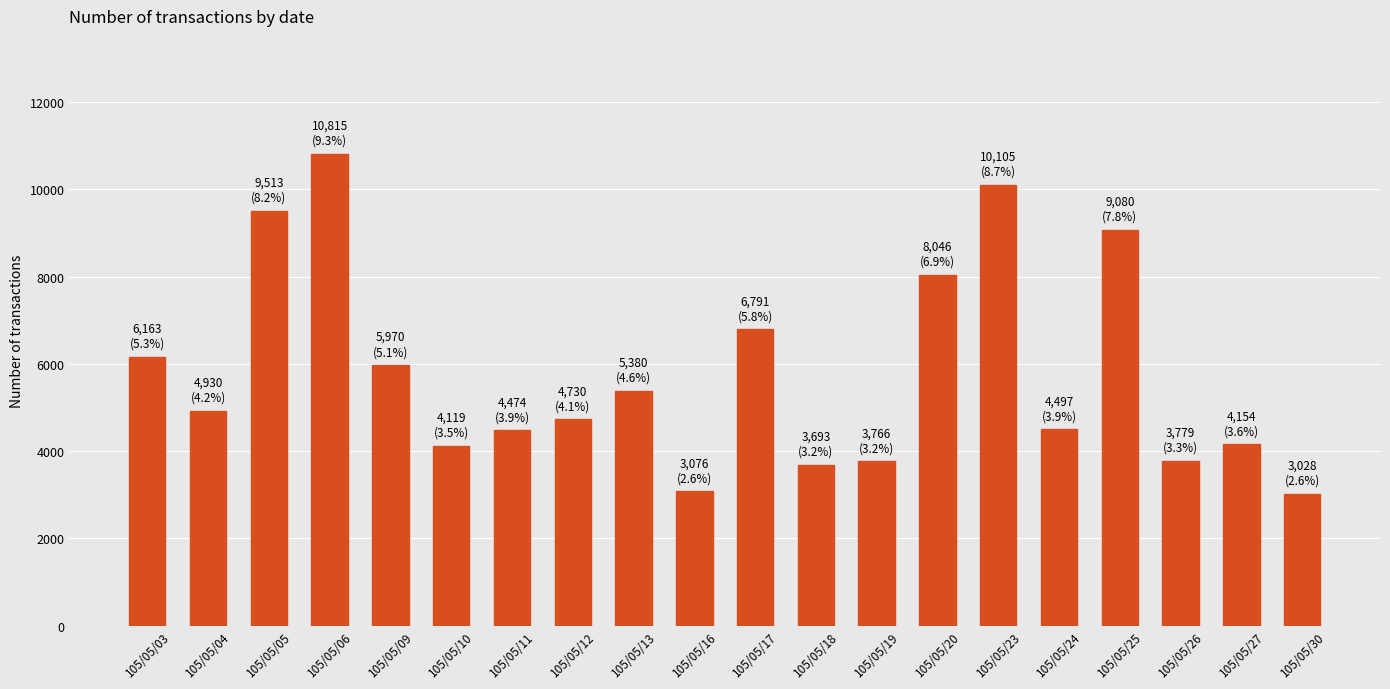

What is the difference between the values at 105/05/30 and 105/05/18?

665